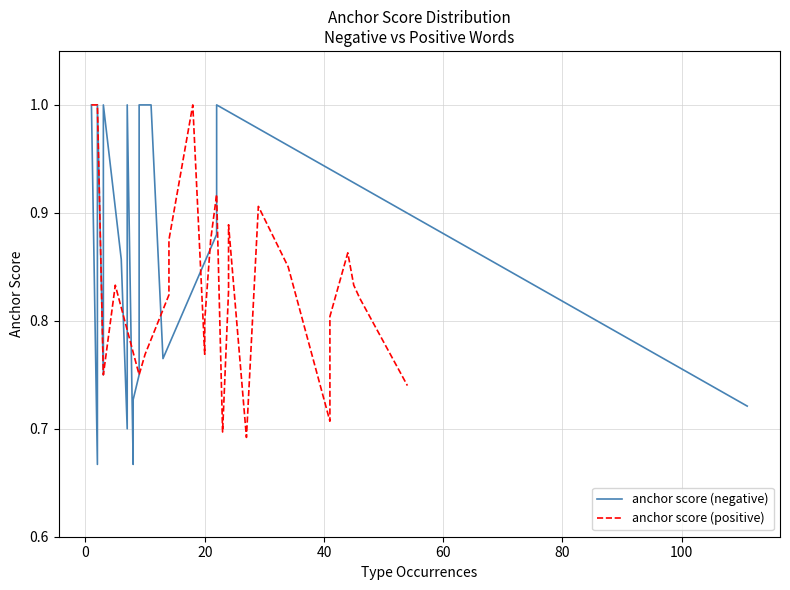

Rank the series by their average value, from lowest to highest.

anchor score (positive), anchor score (negative)